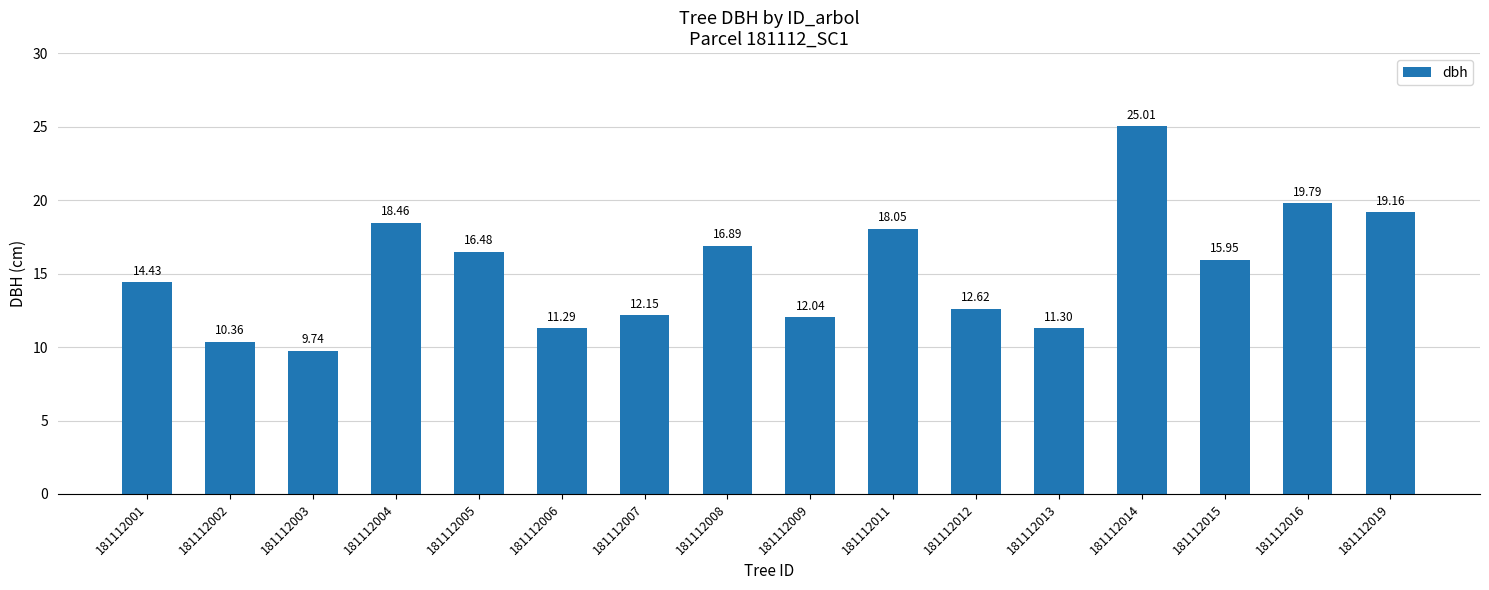

Which has a higher value, 181112005 or 181112009?

181112005